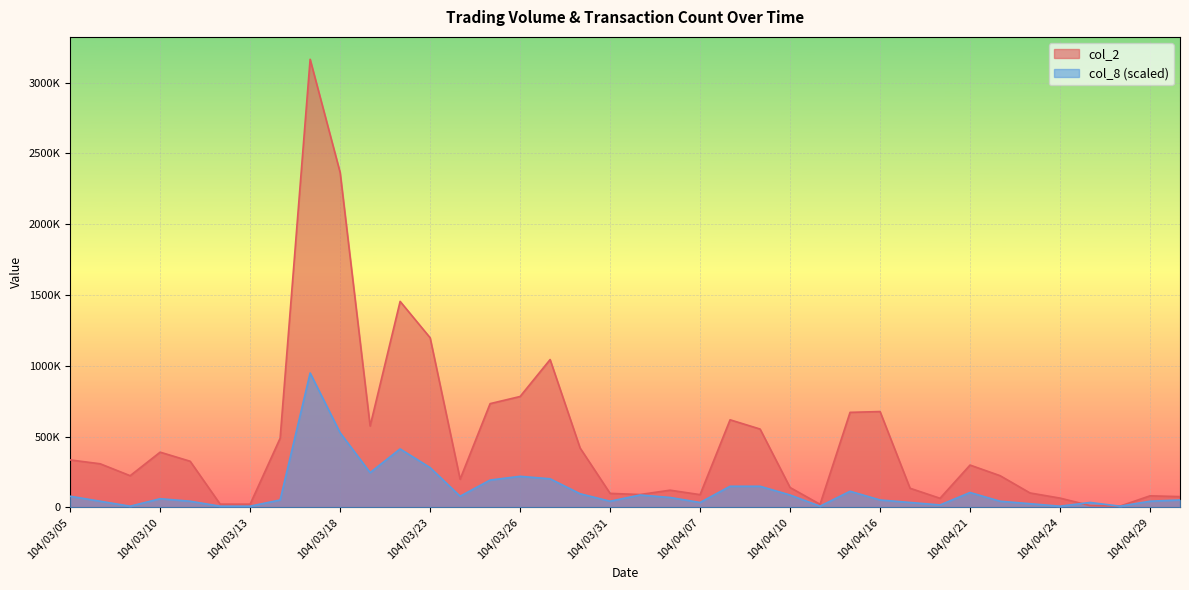

What is the label of the 36th point from the right?

104/03/09